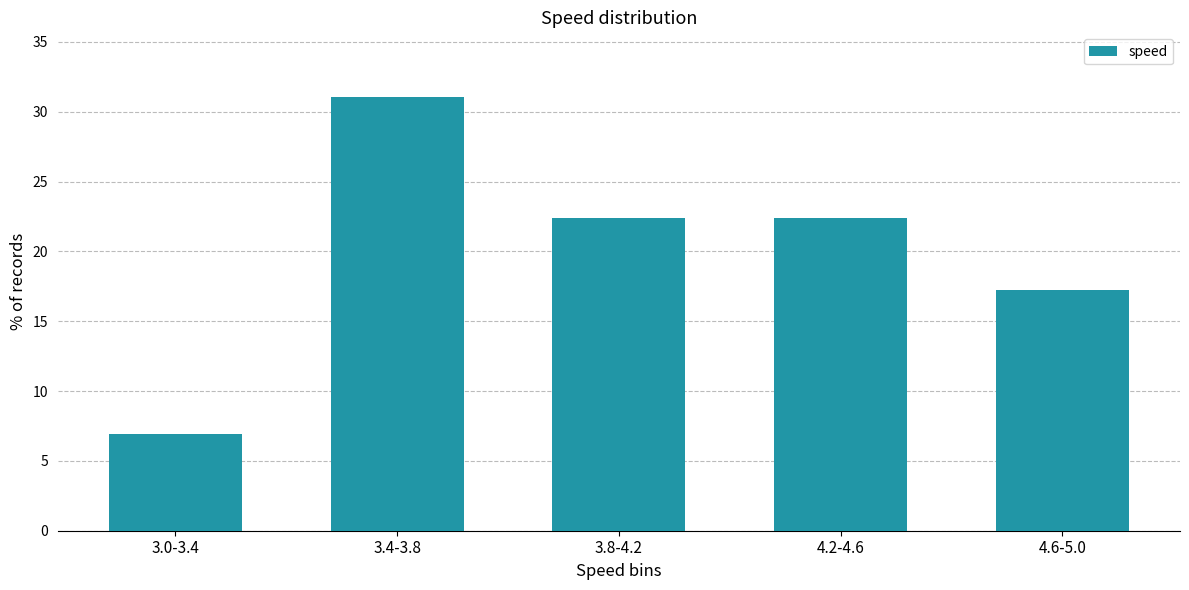

Reading right to left, list all the values displayed in this chart.

4.6-5.0=17.2	4.2-4.6=22.4	3.8-4.2=22.4	3.4-3.8=31.0	3.0-3.4=6.9